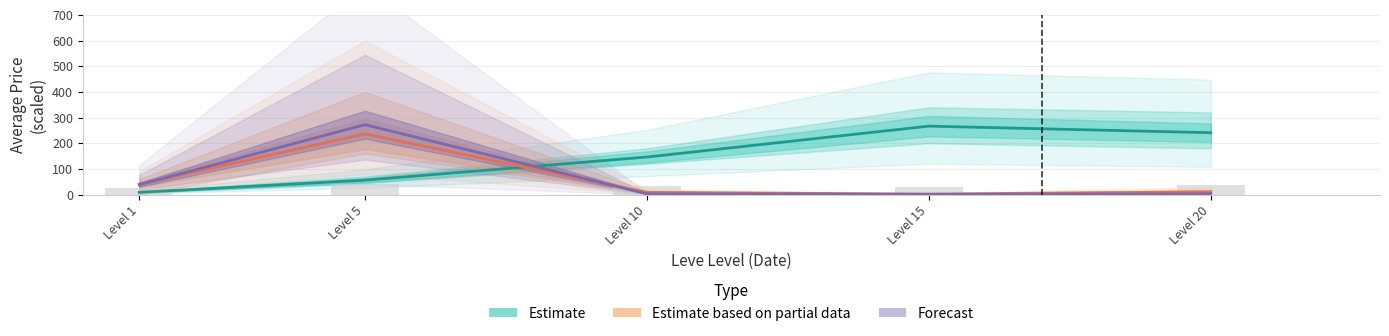

Rank the series at Level 20 from lowest to highest value.

Forecast, Estimate based on partial data, Estimate